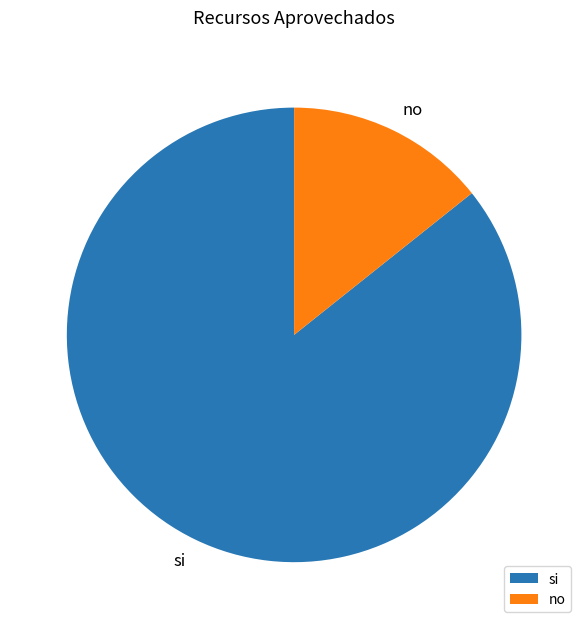

True or false: si accounts for 86% of the total.

True